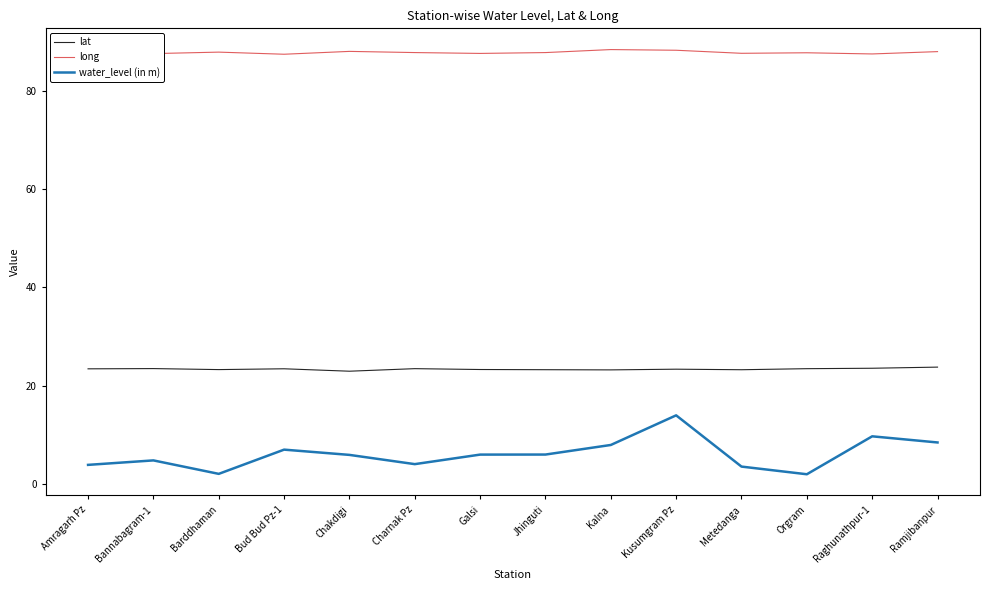

What is the difference between the highest and lowest values at Chakdigi?

82.1